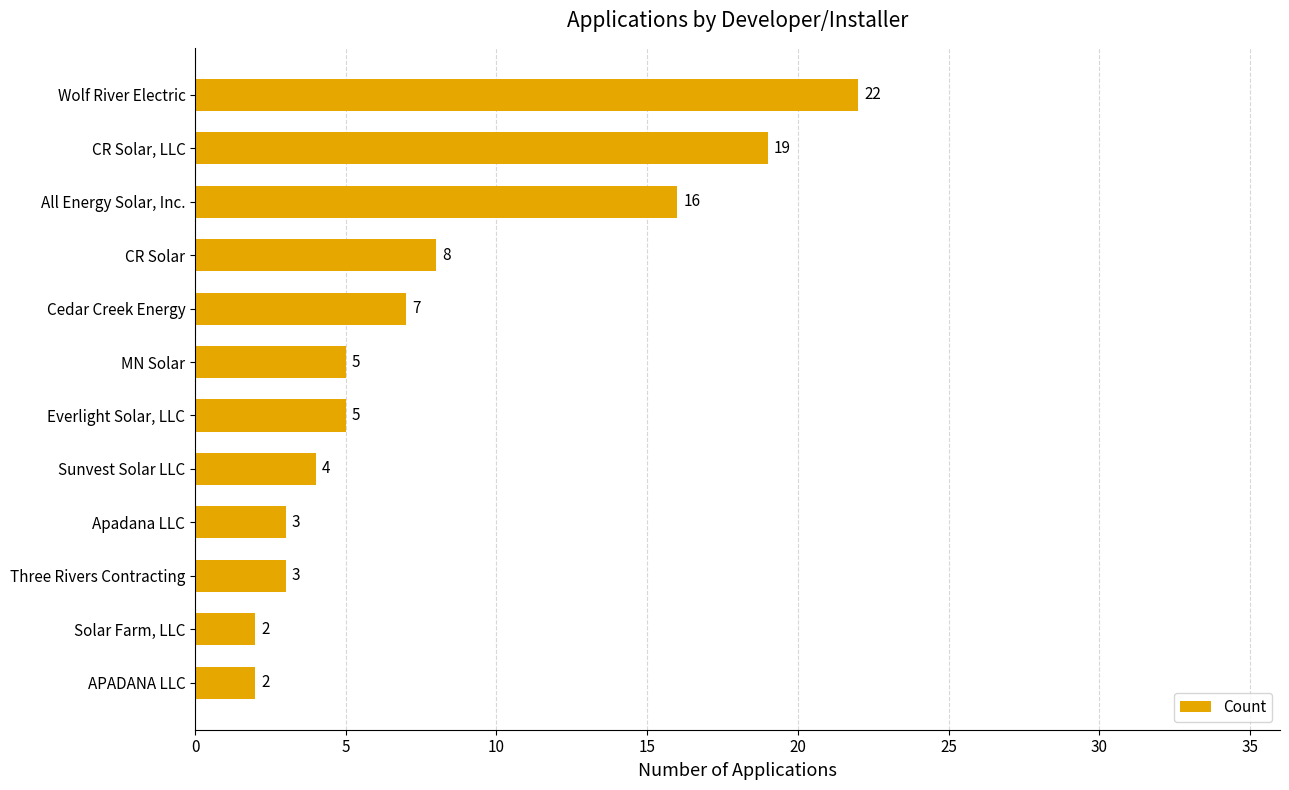

Reading top to bottom, transcribe all the data shown in this chart.

Wolf River Electric=22	CR Solar, LLC=19	All Energy Solar, Inc.=16	CR Solar=8	Cedar Creek Energy=7	MN Solar=5	Everlight Solar, LLC=5	Sunvest Solar LLC=4	Apadana LLC=3	Three Rivers Contracting=3	Solar Farm, LLC=2	APADANA LLC=2